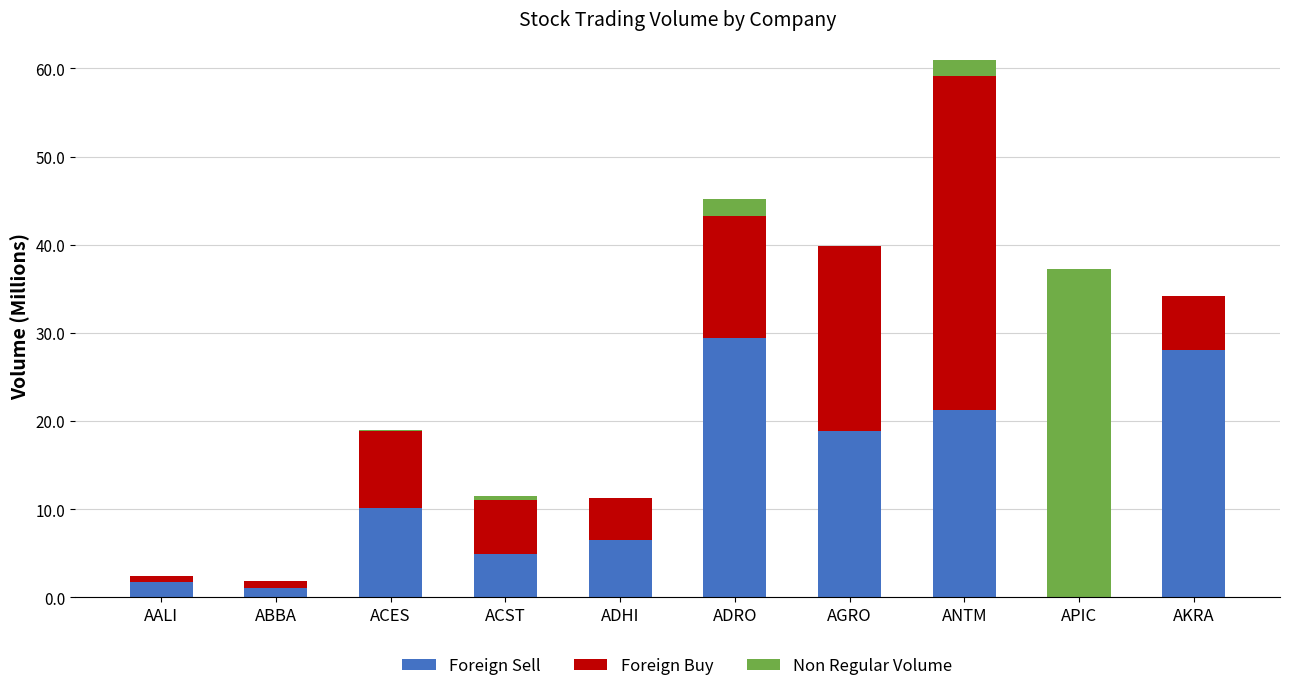

What is the average value of the Foreign Sell series?

12.2